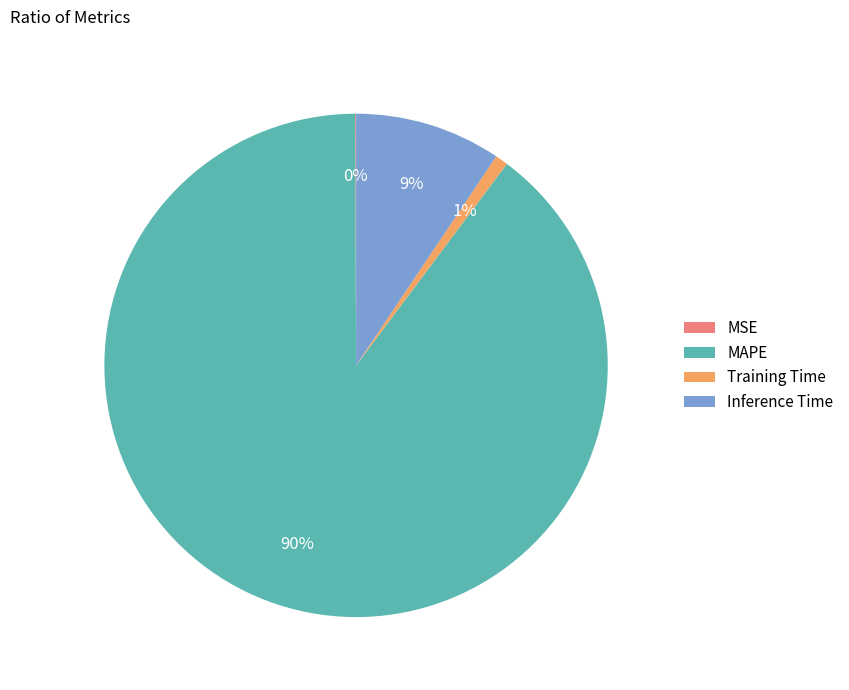

Which slice is the largest?

MAPE